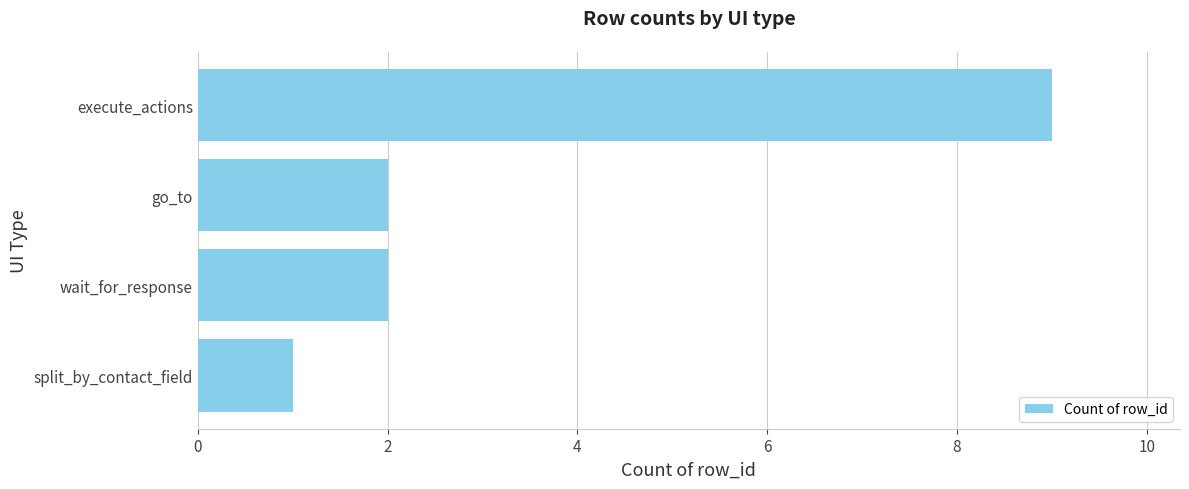

True or false: the data shows 2 at go_to.

True